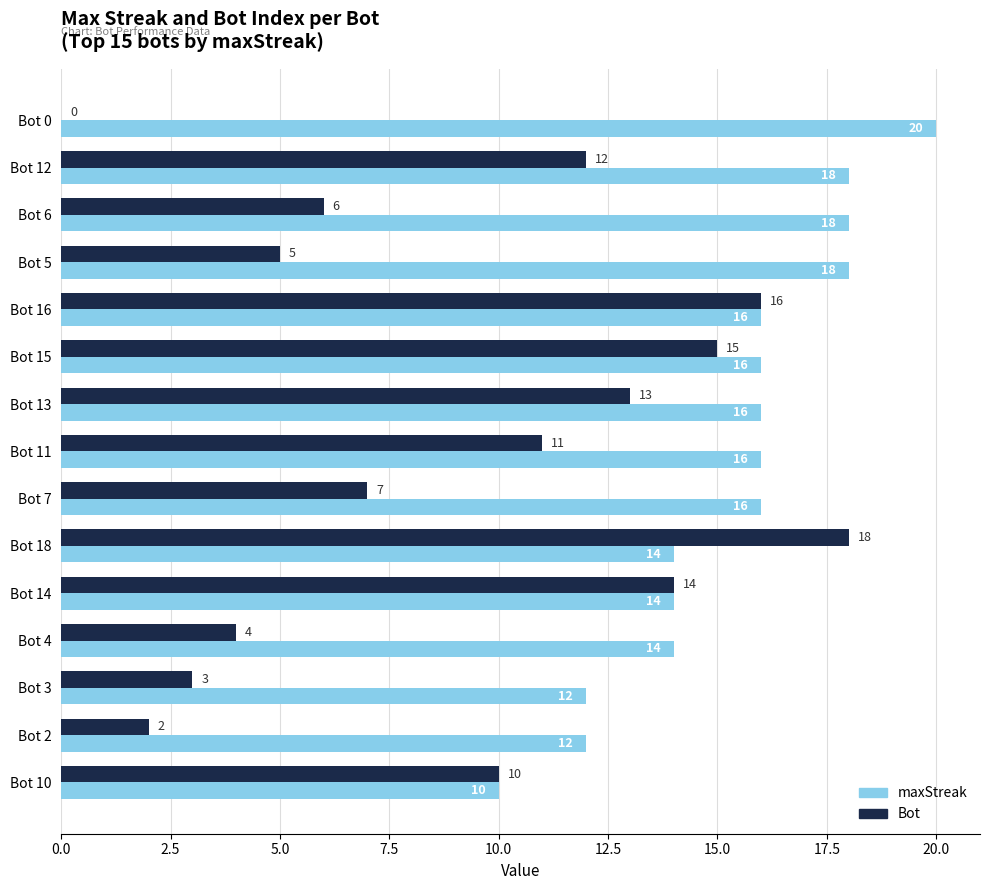

At which label does maxStreak reach its peak?

Bot 0